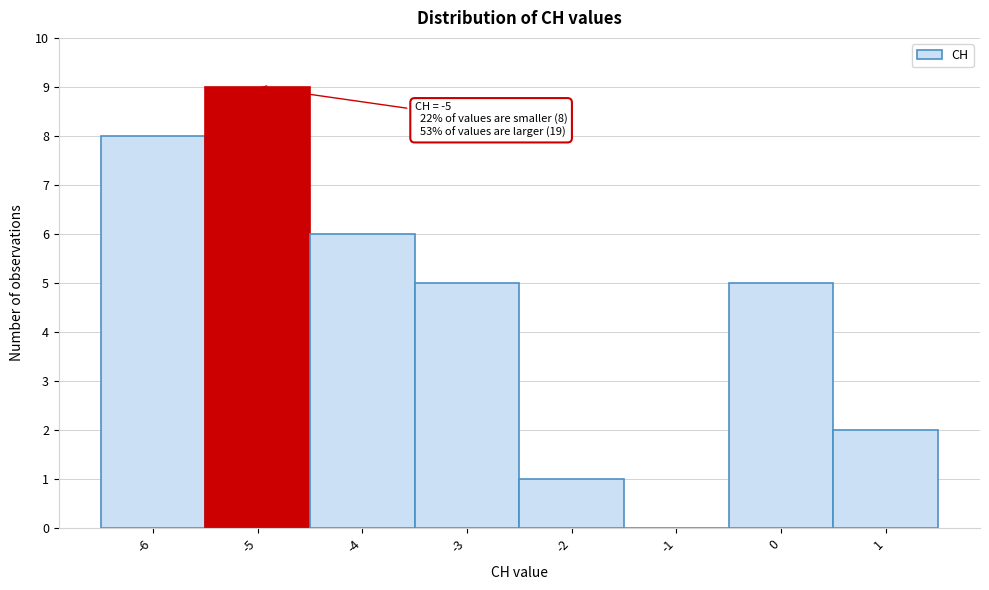

Which range on the x-axis has the tallest bar?

-5.5 to -4.5